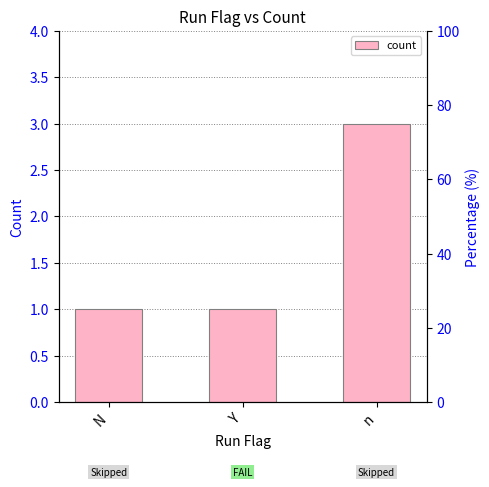

What is the label of the 1st bar from the left?

N